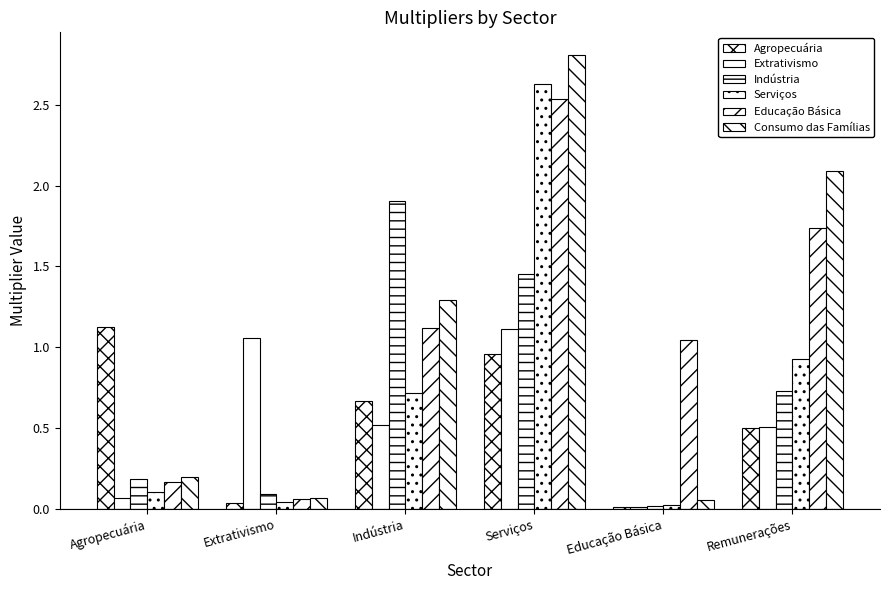

What is the difference between the Educação Básica values at Agropecuária and Extrativismo?

0.1